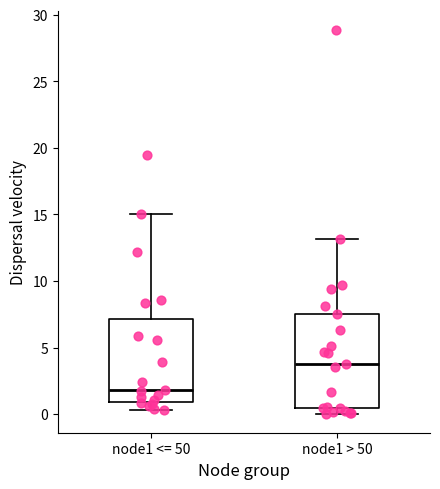

Which box's median line is the highest?

node1 > 50